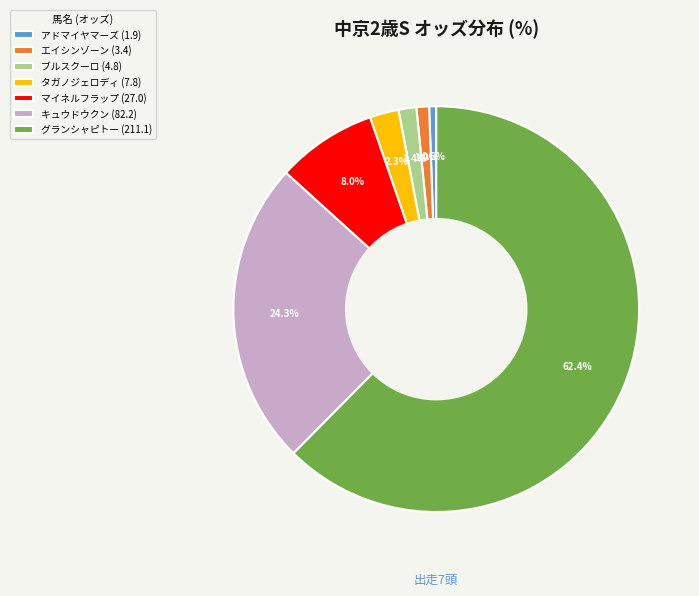

Combined, what portion of the pie is エイシンゾーン (3.4) and ブルスクーロ (4.8)?

2.4%